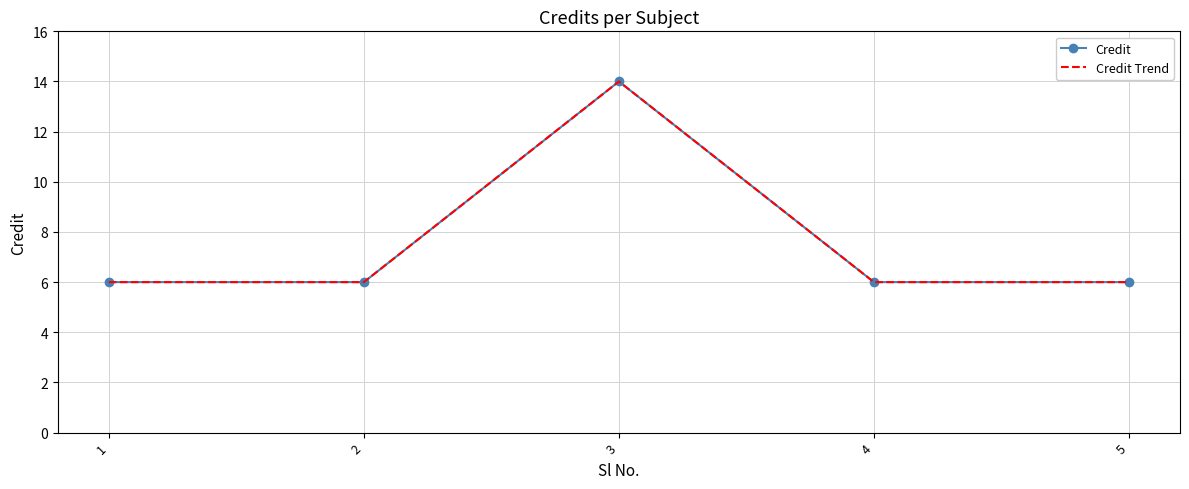

Read the Credit value at 5.

6